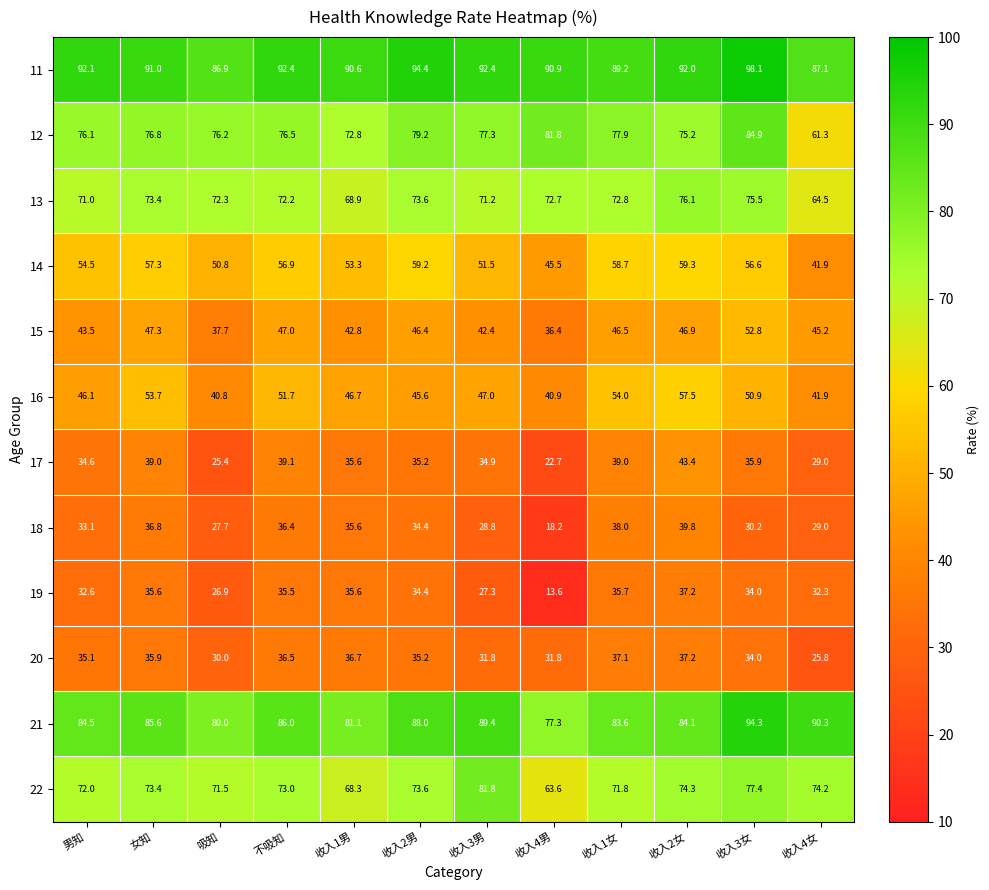

The 17 series shows 25.4 at 吸知. True or false?

True